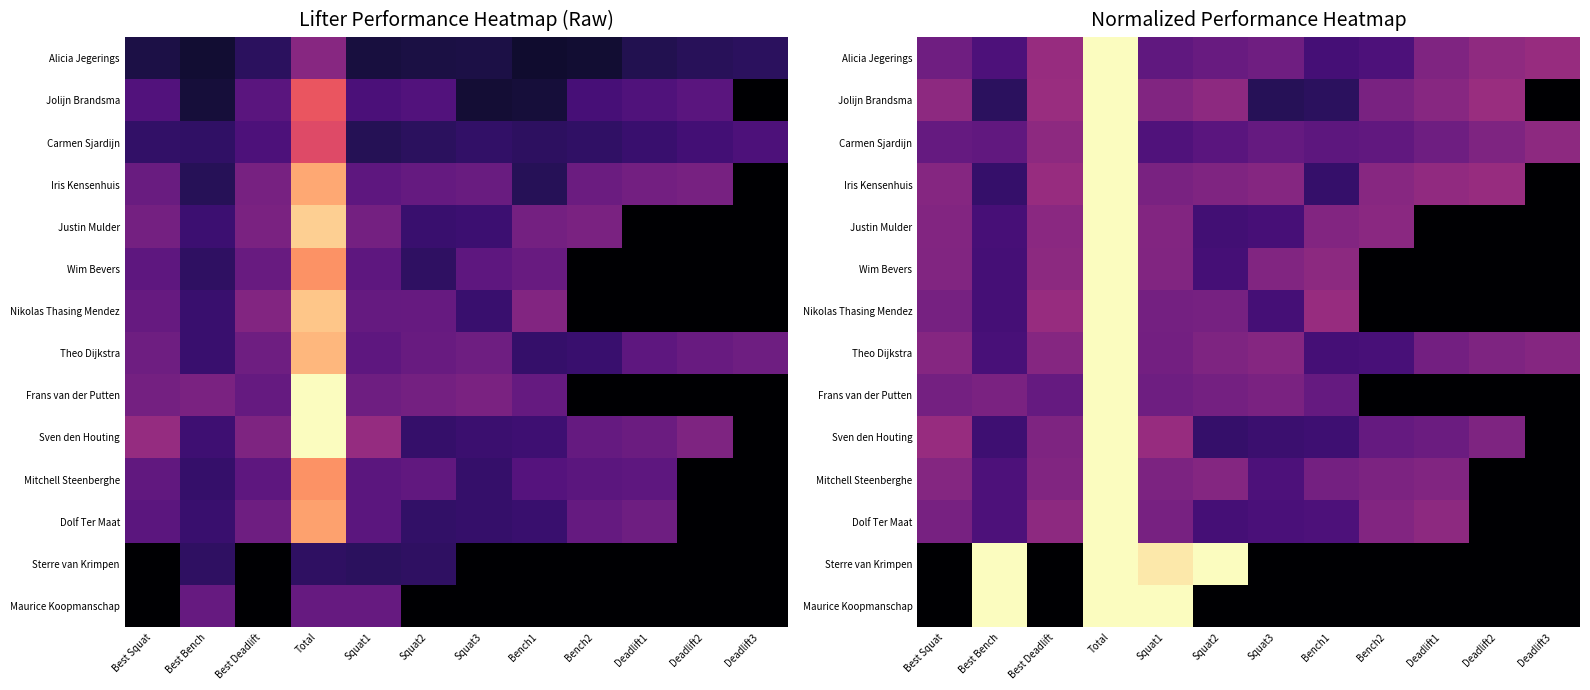

What is the sum of the Nikolas Thasing Mendez values at Squat2 and Best Deadlift?

0.8